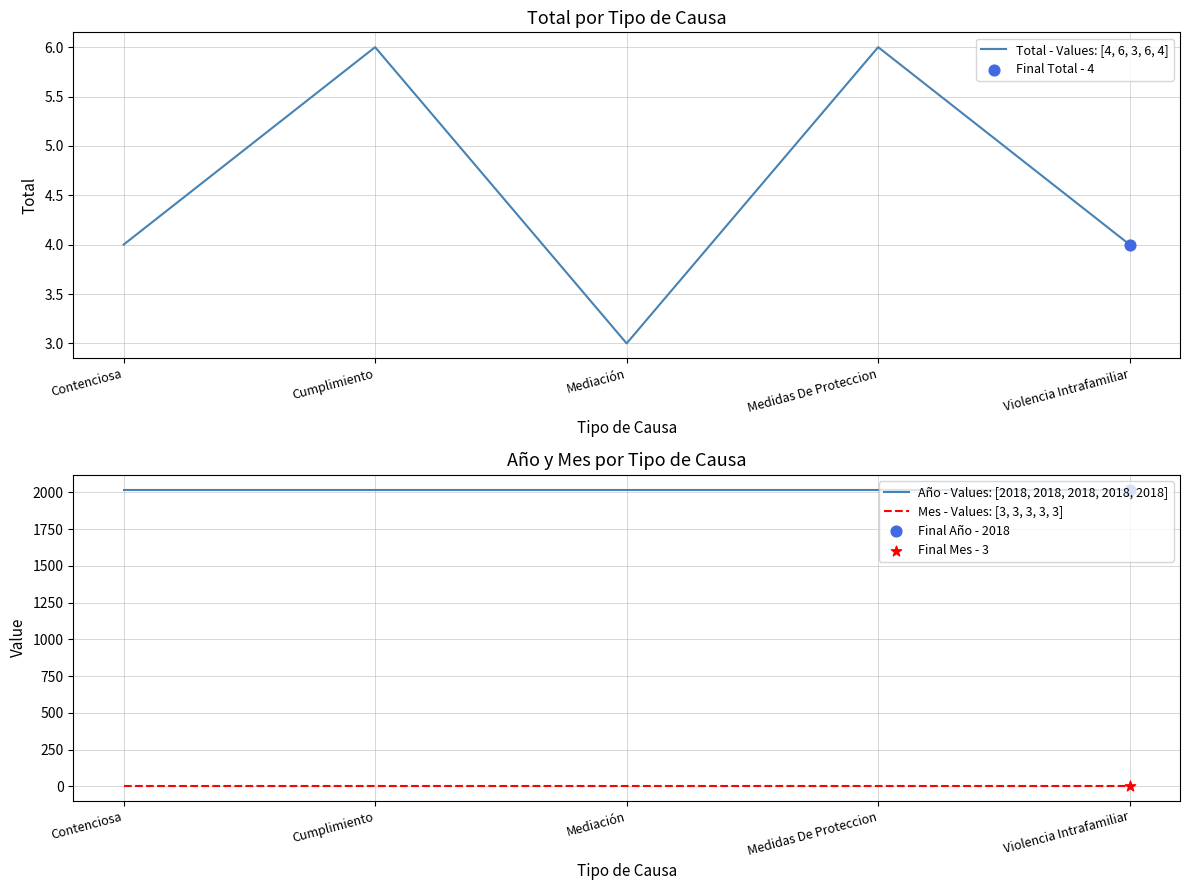

What are all the series names shown in the legend?

Total - Values: [4, 6, 3, 6, 4], Año - Values: [2018, 2018, 2018, 2018, 2018], Mes - Values: [3, 3, 3, 3, 3]